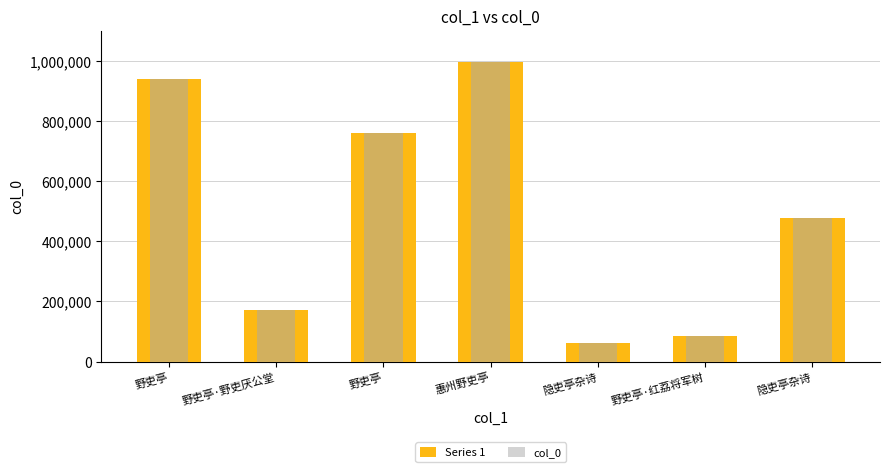

Reading left to right, extract all data points from this chart.

Series 1: 野吏亭=939489	野吏亭·野吏厌公堂=172615	野吏亭=760478	惠州野吏亭=995079	隐吏亭杂诗=62270	野吏亭·红荔将军树=85730	隐吏亭杂诗=476884
col_0: 野吏亭=939489	野吏亭·野吏厌公堂=172615	野吏亭=760478	惠州野吏亭=995079	隐吏亭杂诗=62270	野吏亭·红荔将军树=85730	隐吏亭杂诗=476884